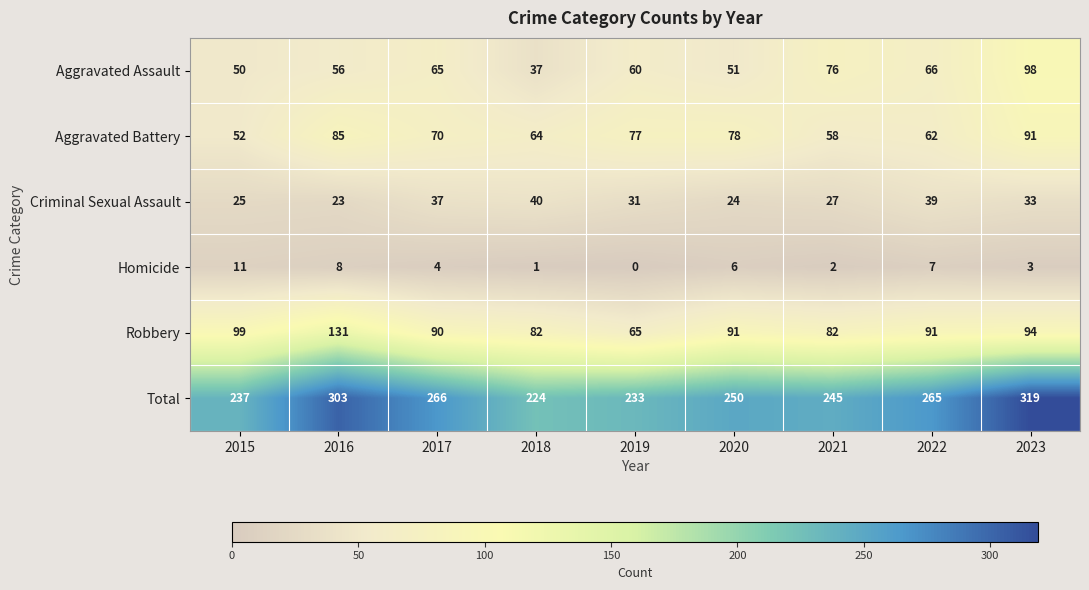

What is the total value across all series at 2016?

606